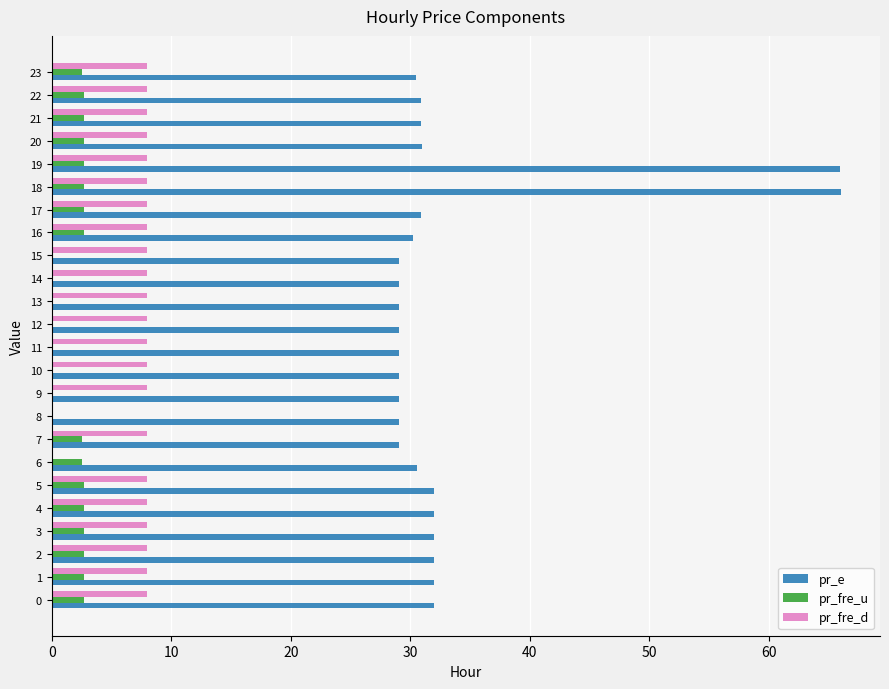

What is the highest value of the pr_fre_d series?

8.0